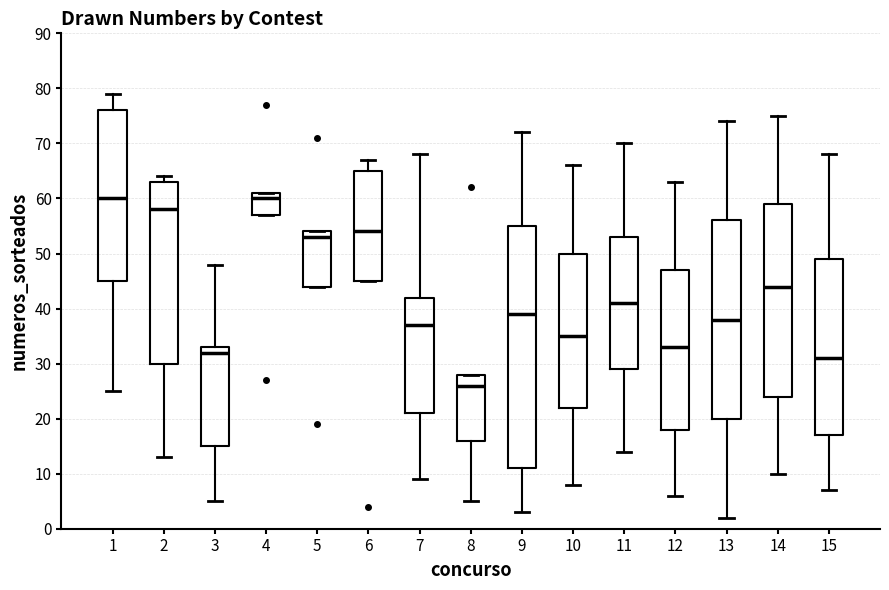

Comparing the boxes themselves (not the whiskers), which one is the tallest?

9